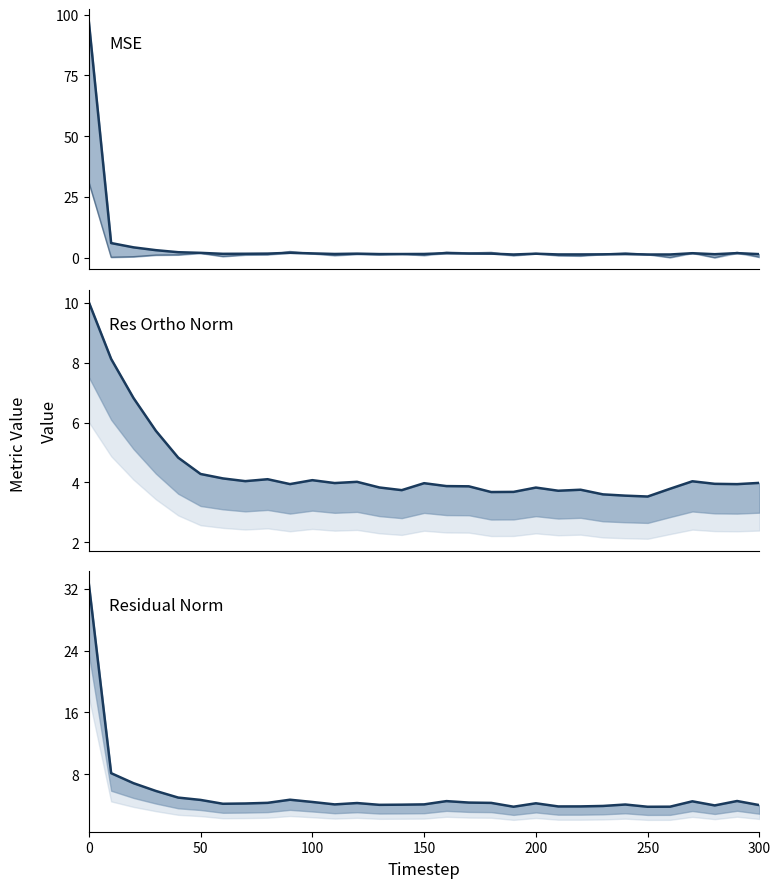

Reading right to left, what are all the values shown in this chart?

mse: 1.4	1.9	1.4	1.8	1.3	1.3	1.5	1.4	1.3	1.3	1.6	1.3	1.7	1.7	1.8	1.5	1.5	1.5	1.7	1.5	1.8	2.0	1.7	1.6	1.6	2.0	2.2	3.1	4.2	6.0	97.4
res_ones_norm: 0.2	2.2	0.0	2.0	0.1	1.4	2.0	1.5	0.7	0.9	1.8	0.9	2.2	1.9	2.3	1.0	1.5	1.2	1.4	0.9	1.7	2.5	1.2	1.1	0.5	1.9	1.2	1.1	0.4	0.2	31.2
res_ortho_norm: 4.0	3.9	4.0	4.0	3.8	3.5	3.6	3.6	3.8	3.7	3.8	3.7	3.7	3.9	3.9	4.0	3.7	3.8	4.0	4.0	4.1	3.9	4.1	4.0	4.1	4.3	4.8	5.7	6.8	8.1	10.0
residual_norm: 4.0	4.5	4.0	4.5	3.8	3.8	4.1	3.9	3.8	3.8	4.2	3.8	4.3	4.3	4.5	4.1	4.0	4.0	4.3	4.1	4.4	4.7	4.3	4.2	4.2	4.7	5.0	5.8	6.8	8.1	32.7